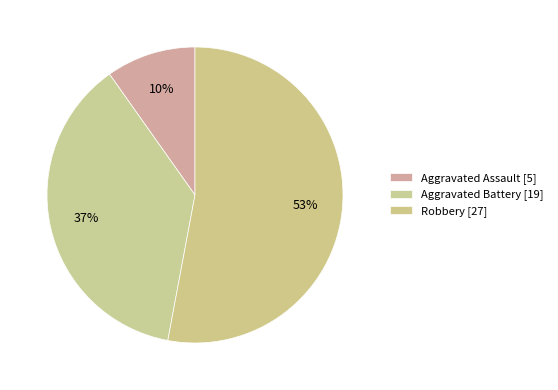

Count the number of slices in the pie.

3